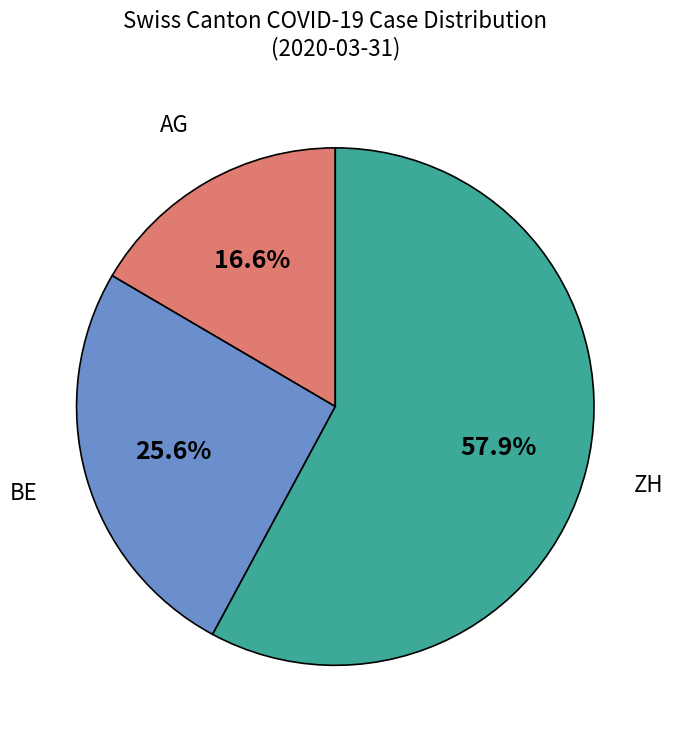

Is there any slice that represents more than half of the pie?

Yes